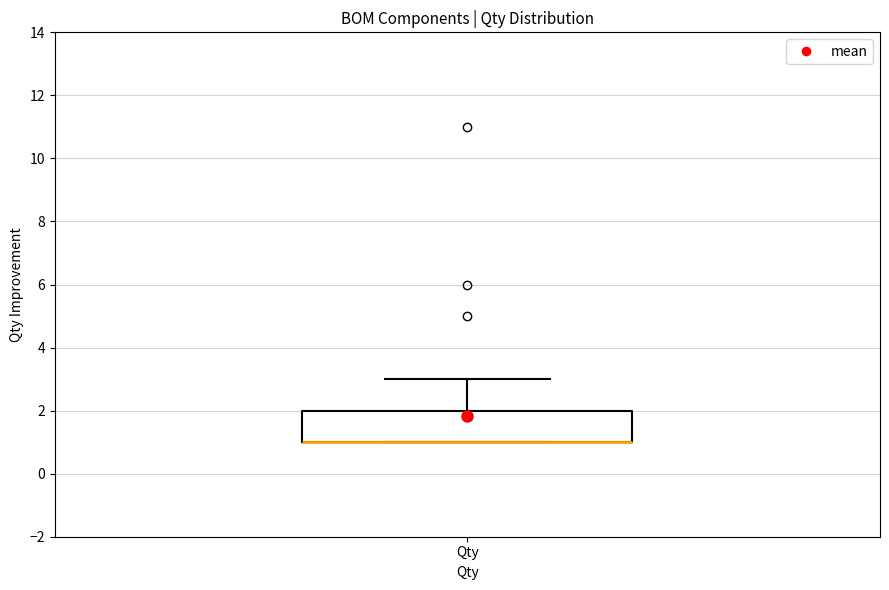

Where is the upper edge of the box for Qty on the y-axis? The values are not printed on the chart, so give them approximately, as read against the axis.

2